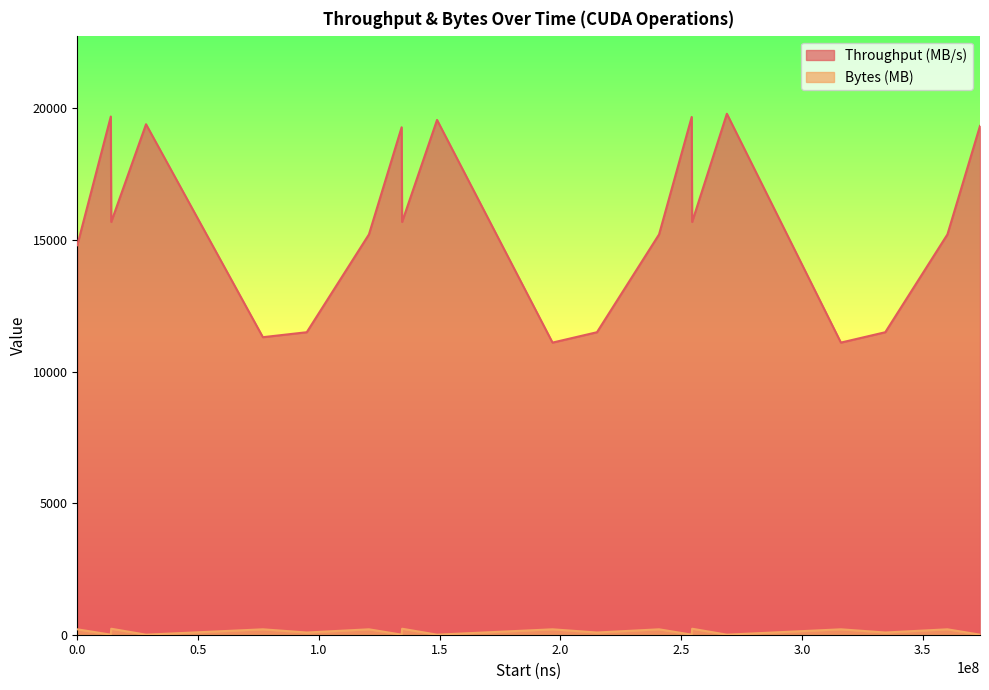

What is the sum of all Bytes (MB) values?

2388.2